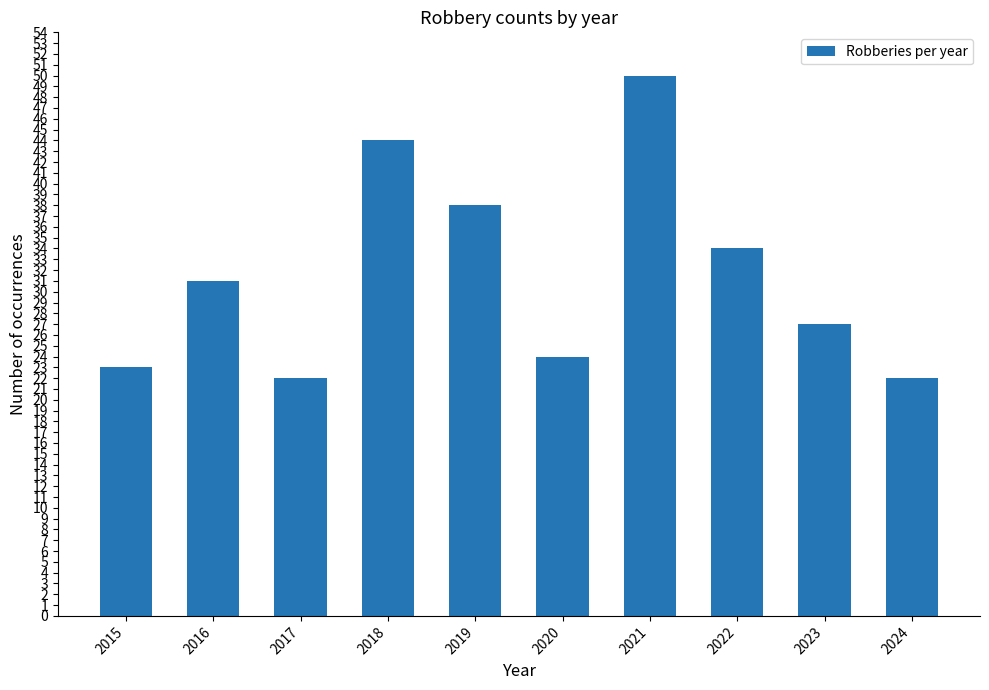

Reading left to right, transcribe all the data shown in this chart.

23	31	22	44	38	24	50	34	27	22